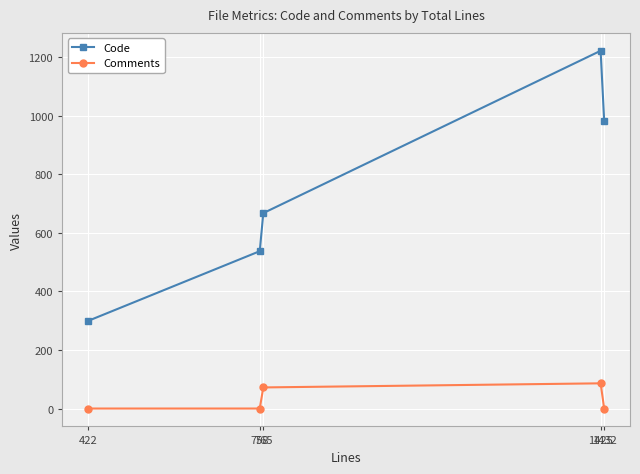

What is the maximum value for Comments?

86